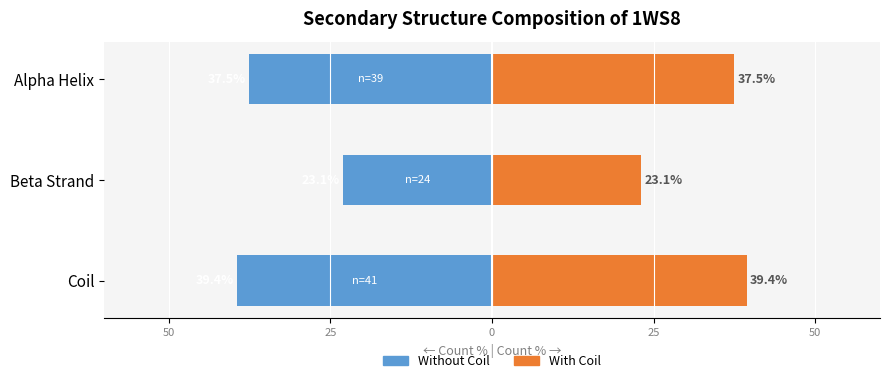

The value of Count (Right) at Coil is 39.4. True or false?

True